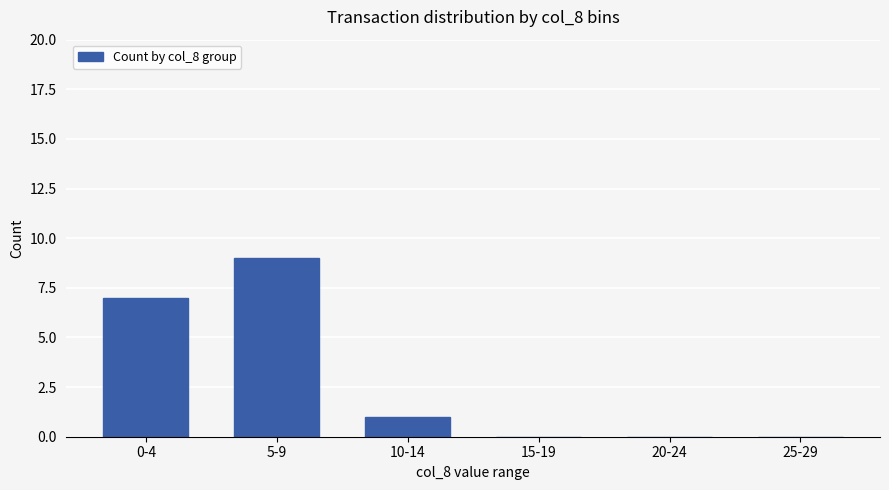

The chart shows a value of 0 at 25-29. True or false?

True